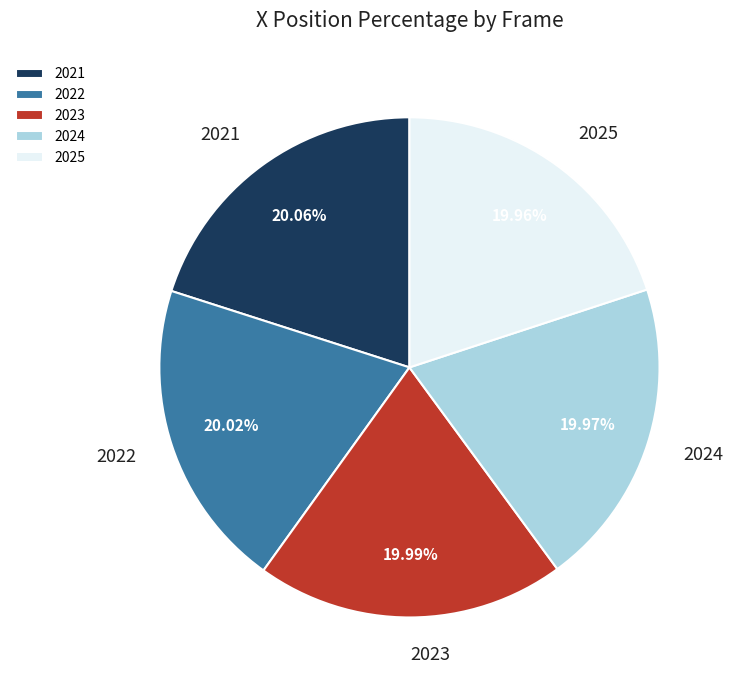

What is the ratio of the value at 2024 to the value at 2025?

1.0